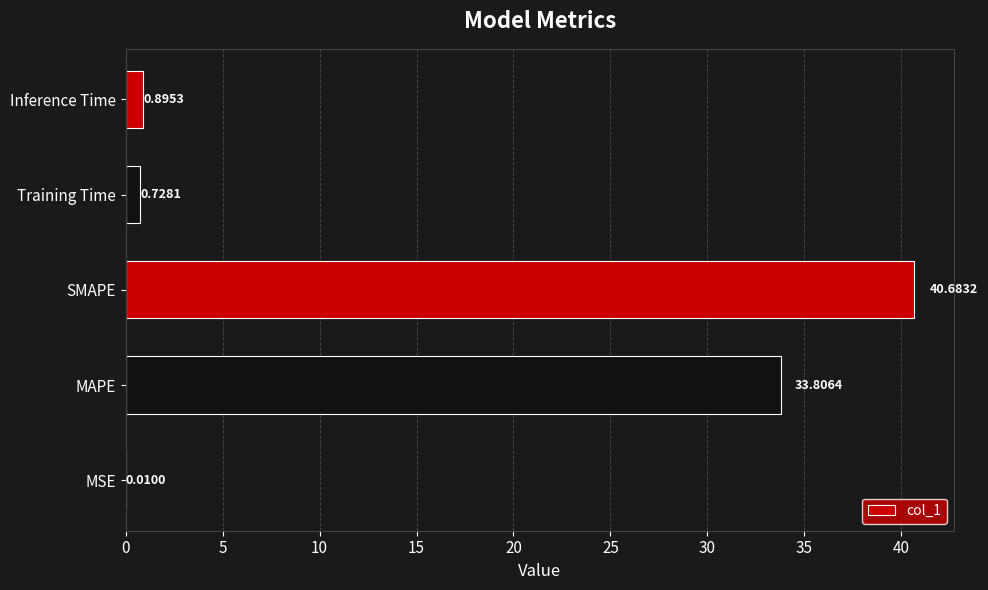

Which has a higher value, Training Time or Inference Time?

Inference Time